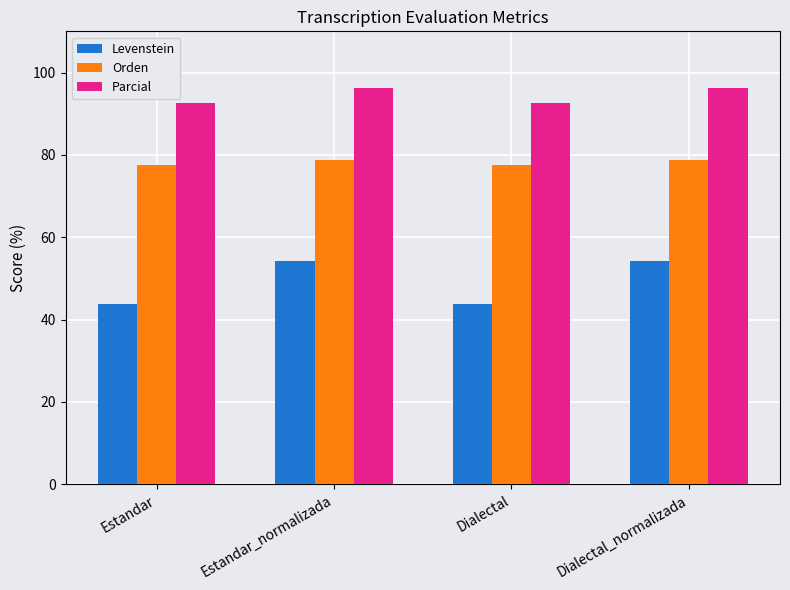

How many values in the Parcial series are below 96?

2